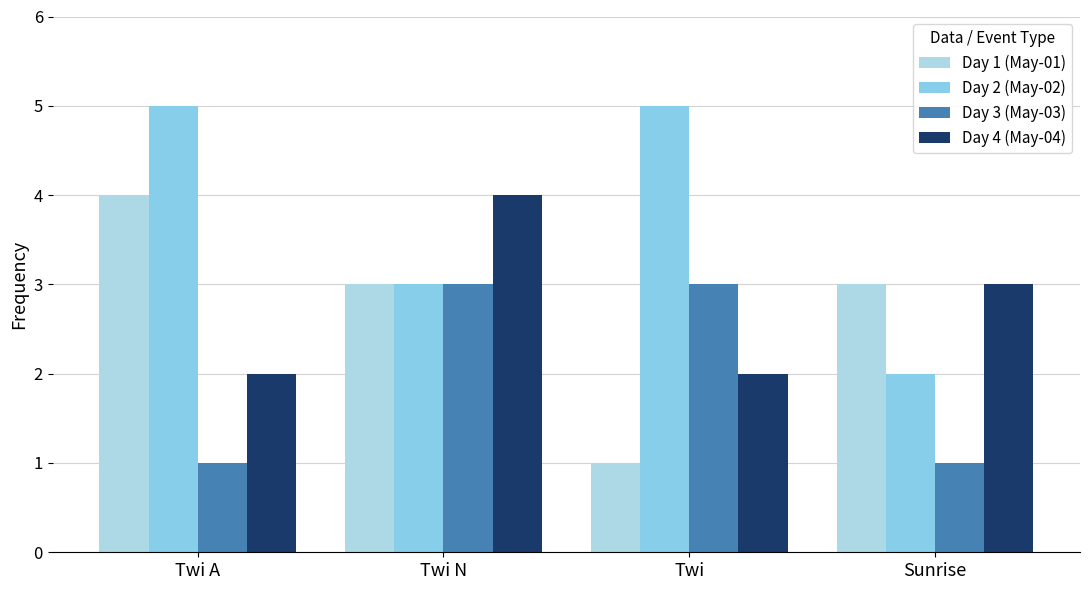

Where is Day 1 (May-01) nearest to the value 2?

Twi N